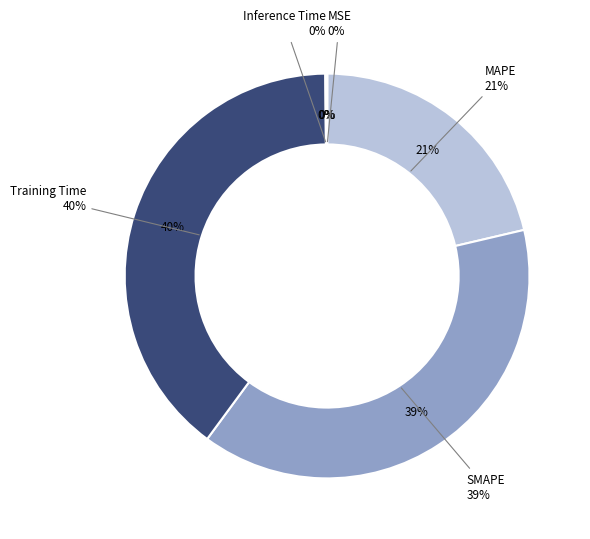

Which slice is the smallest?

MSE